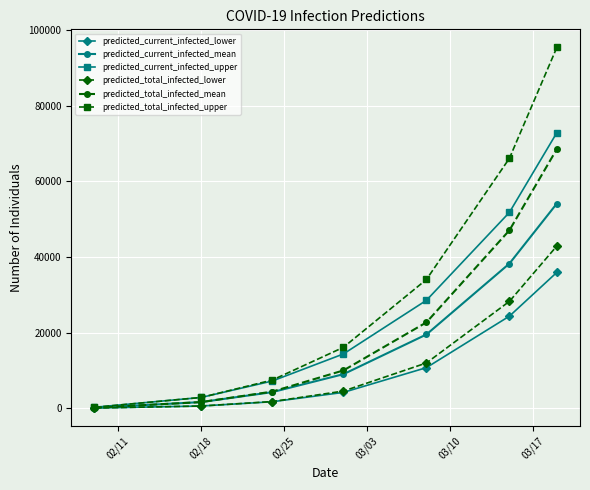

What is the minimum value for predicted_current_infected_mean?

141